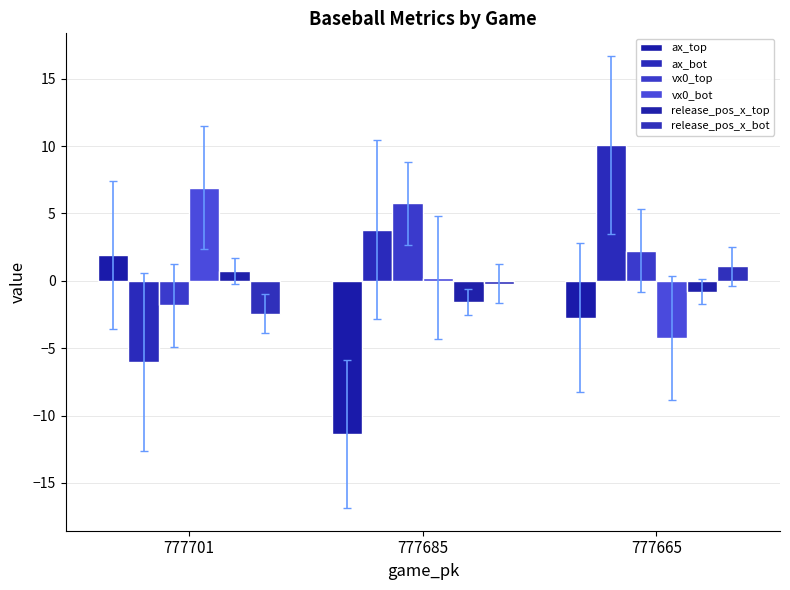

Count the number of data series in this chart.

6